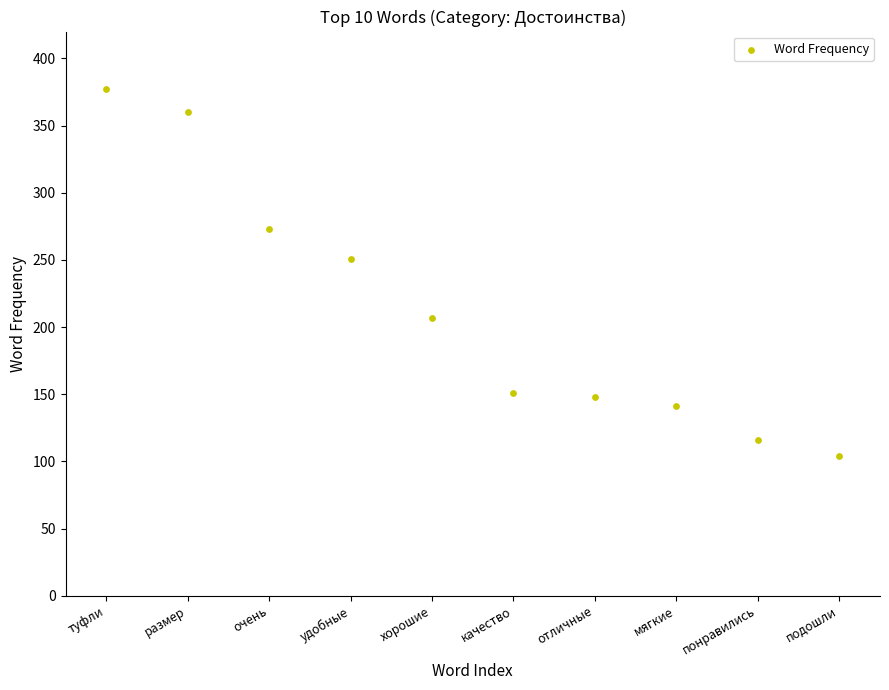

What is the range of Y values (max minus min)?

273